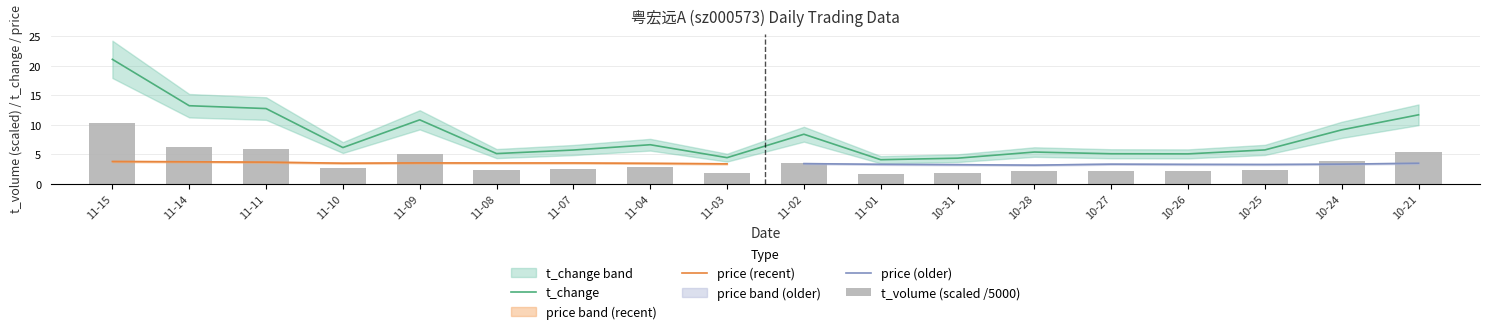

The value of t_change at 11-07 is 5.7. True or false?

True